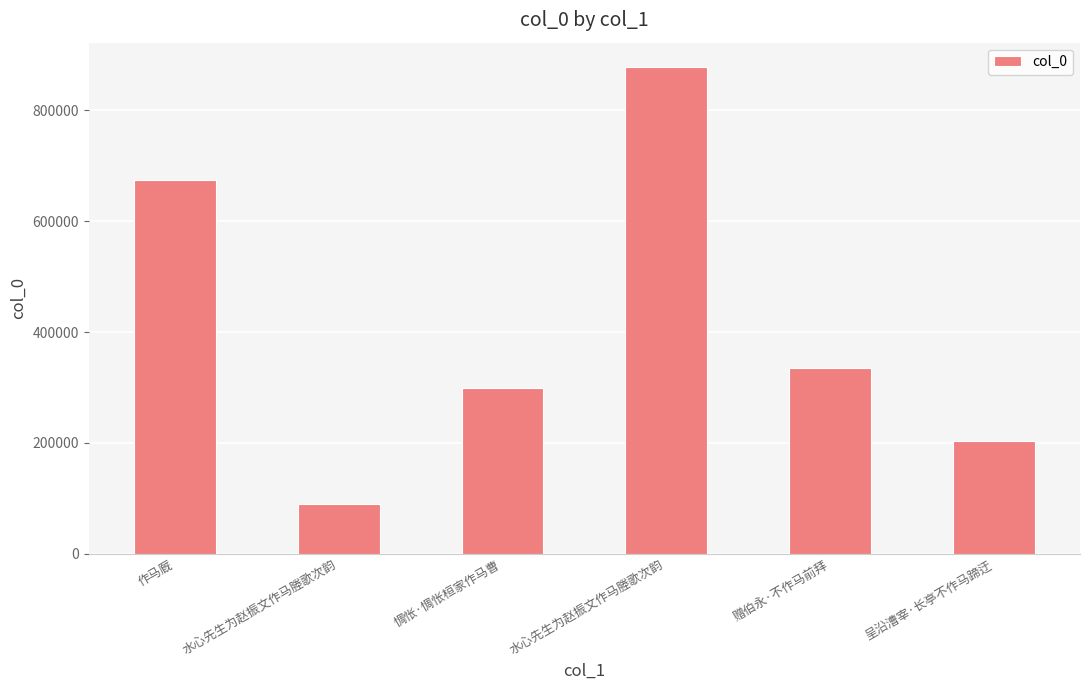

Reading left to right, list all the values displayed in this chart.

作马厩=674140	水心先生为赵振文作马塍歌次韵=89010	惆怅·惆怅桓家作马曹=298990	水心先生为赵振文作马塍歌次韵=878259	赠伯永·不作马前拜=335898	呈沿漕宰·长亭不作马蹄迂=203499